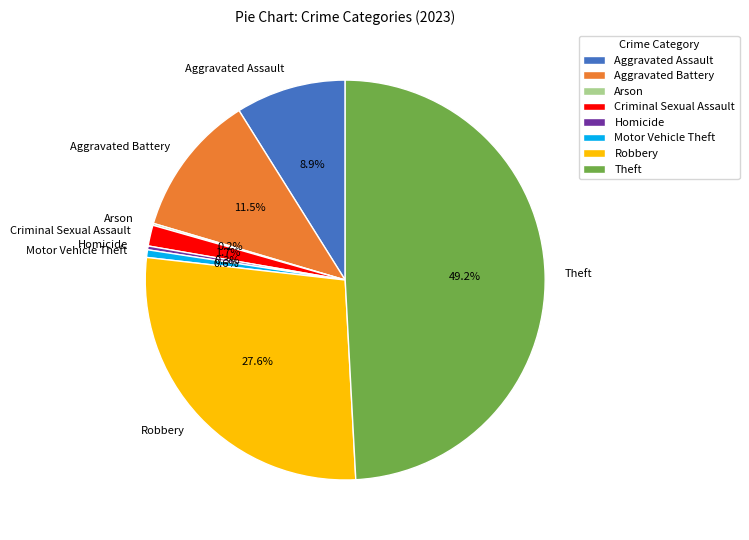

The Theft slice represents 49% of the pie. True or false?

True